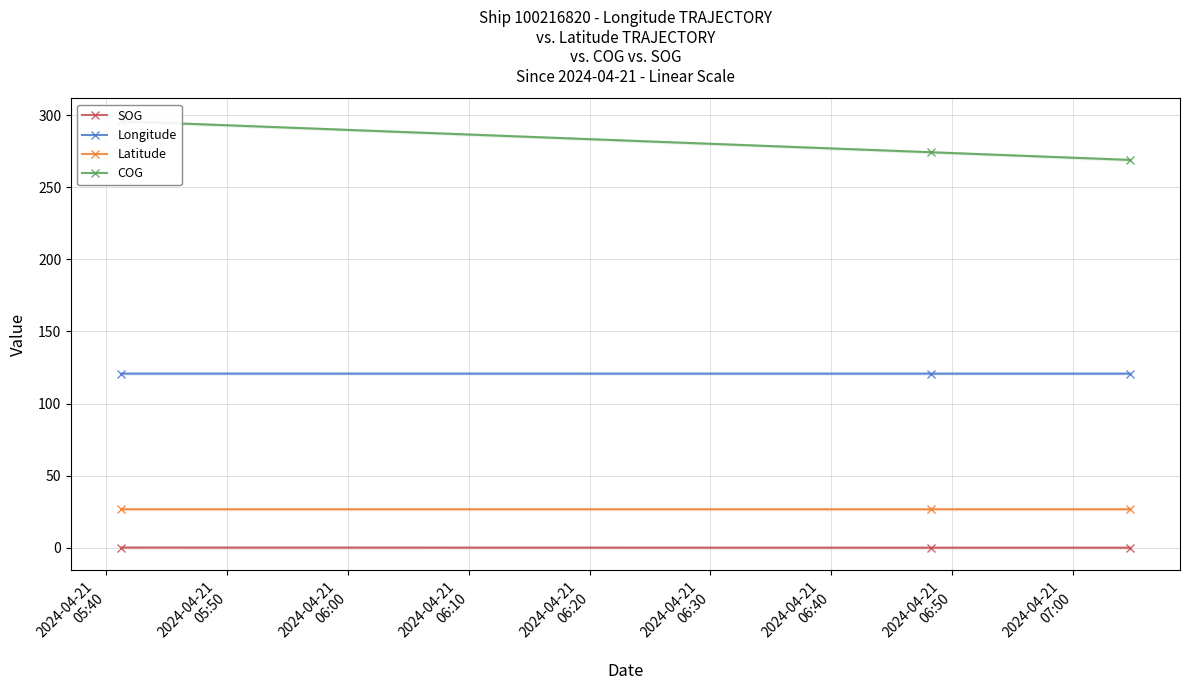

What is the minimum value for Longitude?

120.8